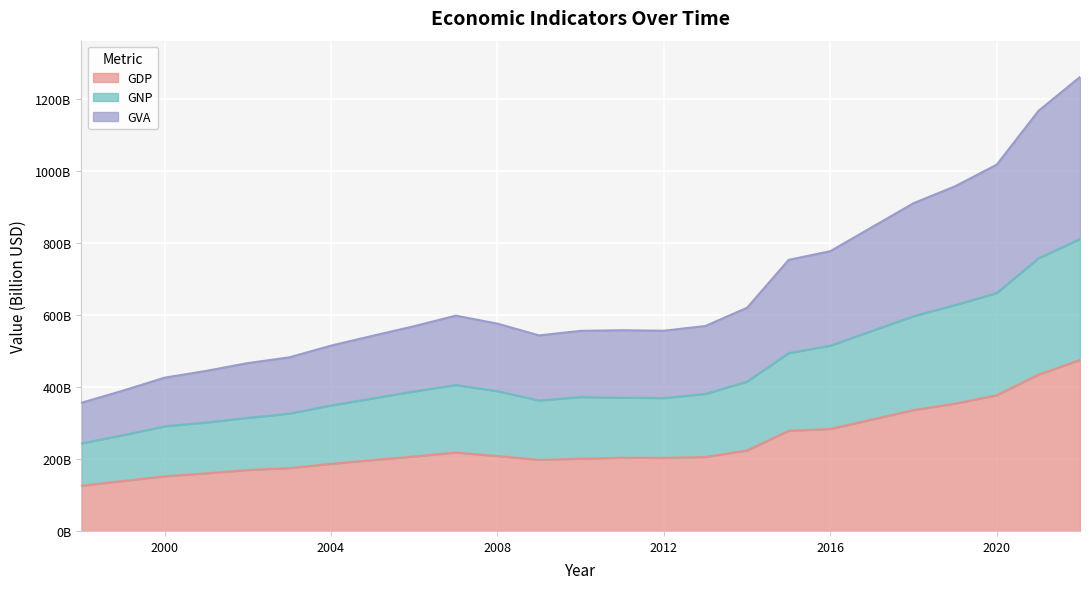

What are all the series names shown in the legend?

GDP, GNP, GVA